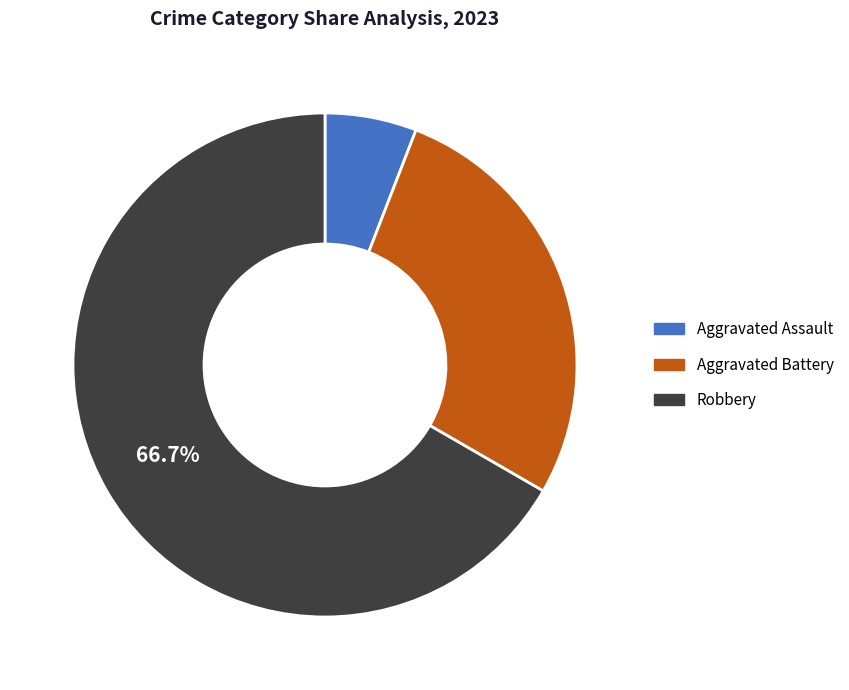

Is there any slice that represents more than half of the pie?

Yes